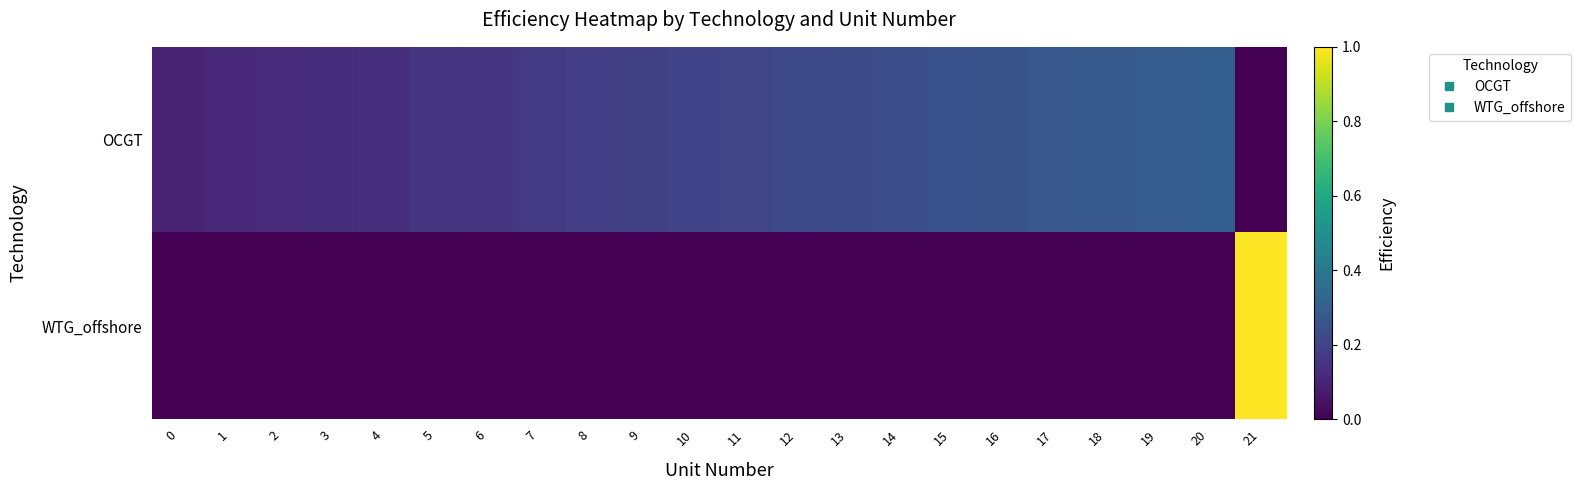

List the series in order of their peak value, highest first.

WTG_offshore, OCGT